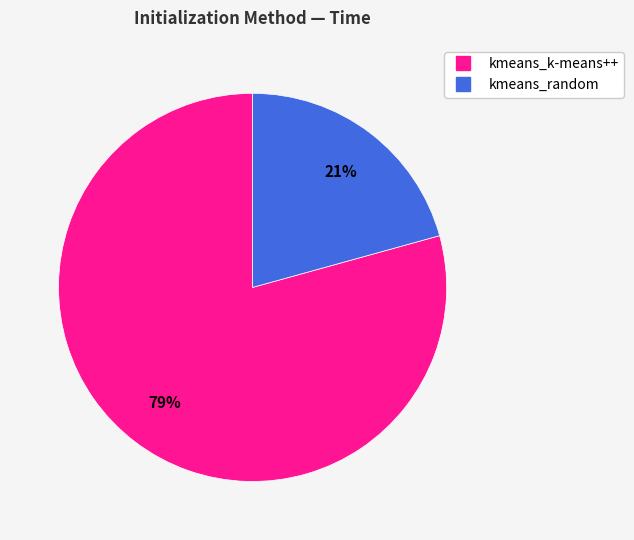

What is the smallest slice in the pie chart?

kmeans_random